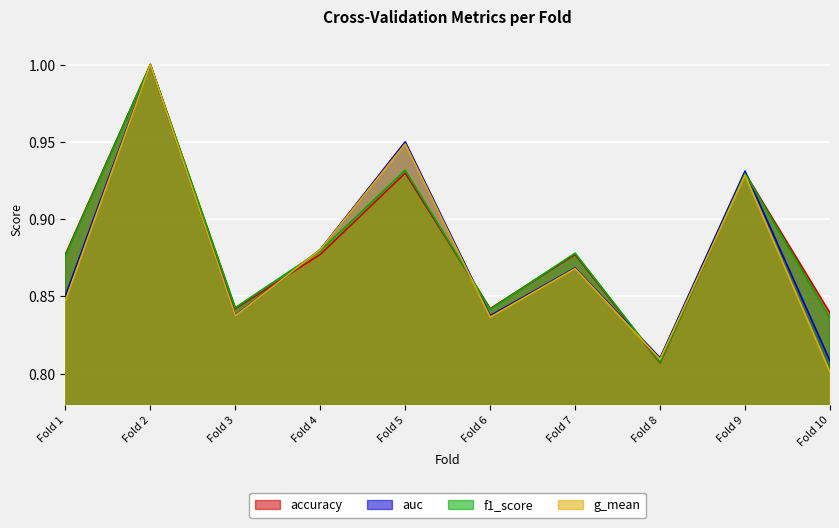

The value of accuracy at Fold 2 is 1.8. True or false?

False